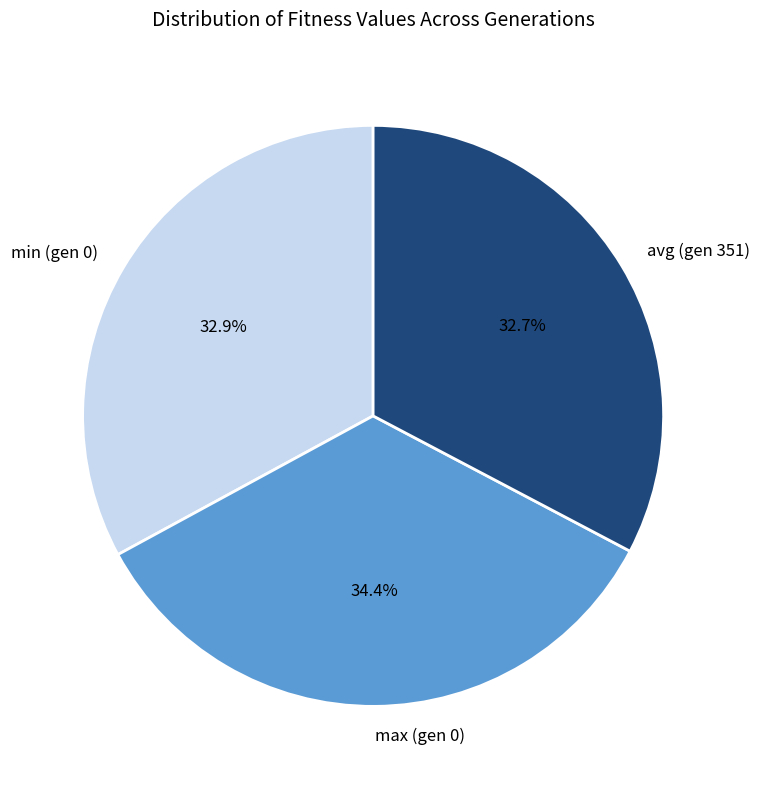

To the nearest percent, what portion does max (gen 0) represent?

34%